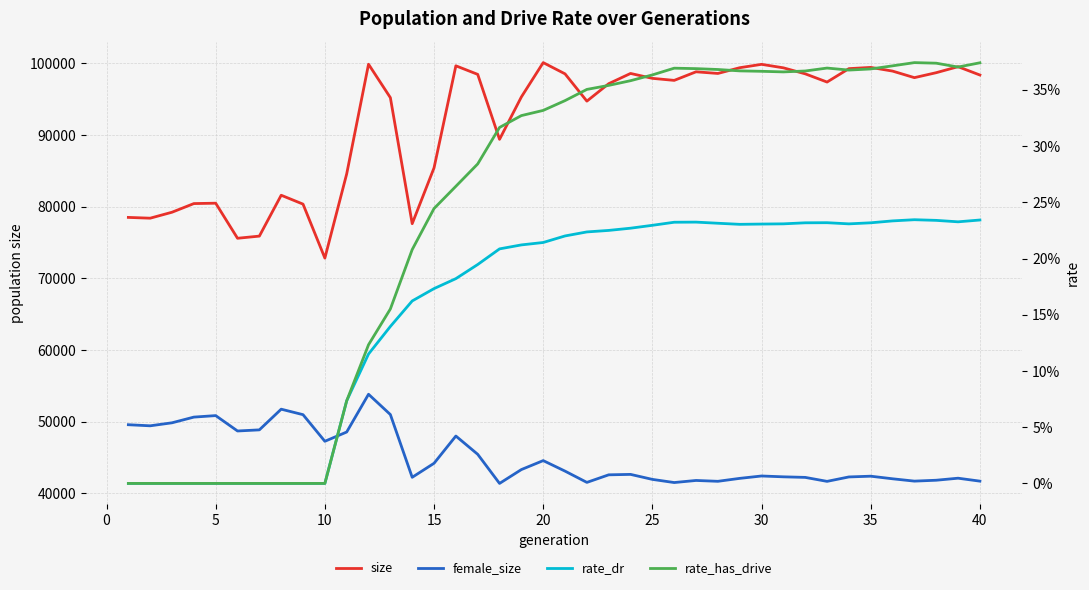

Count the number of categories in the chart.

40